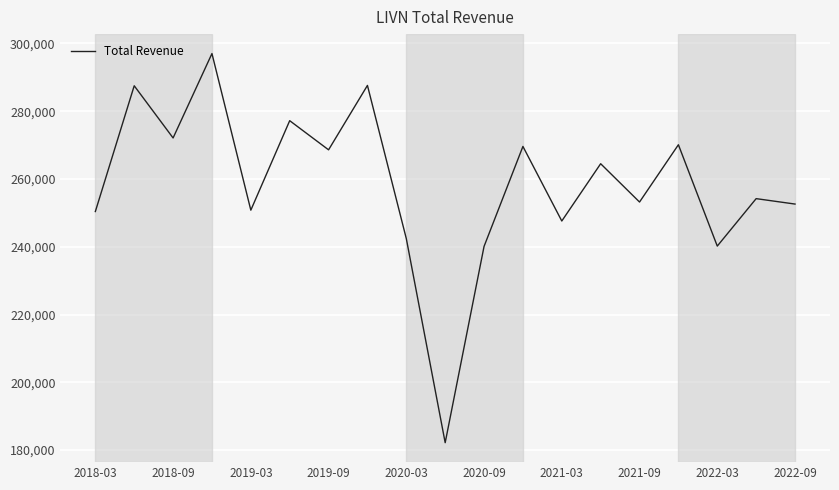

What is the smallest value displayed?

182200